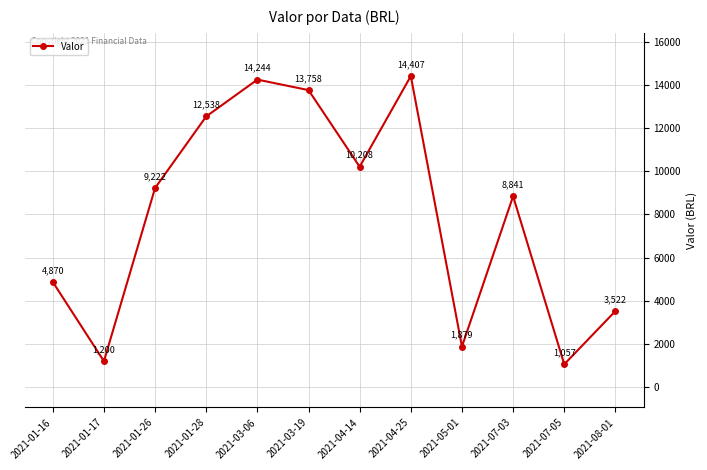

Which label corresponds to the largest value in the chart?

2021-04-25